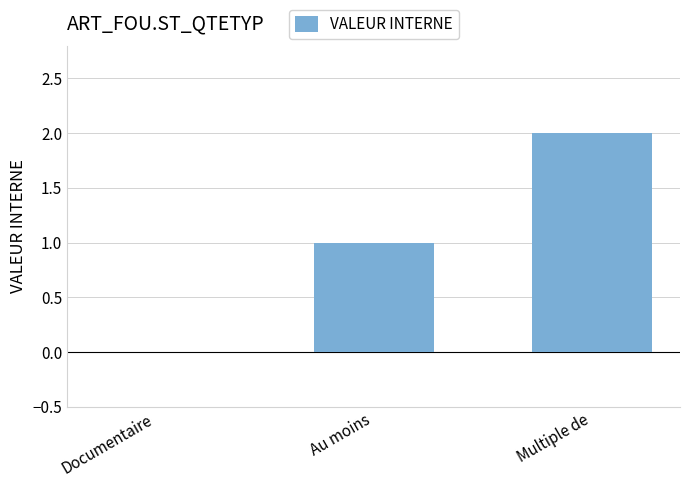

Read the value at Multiple de.

2